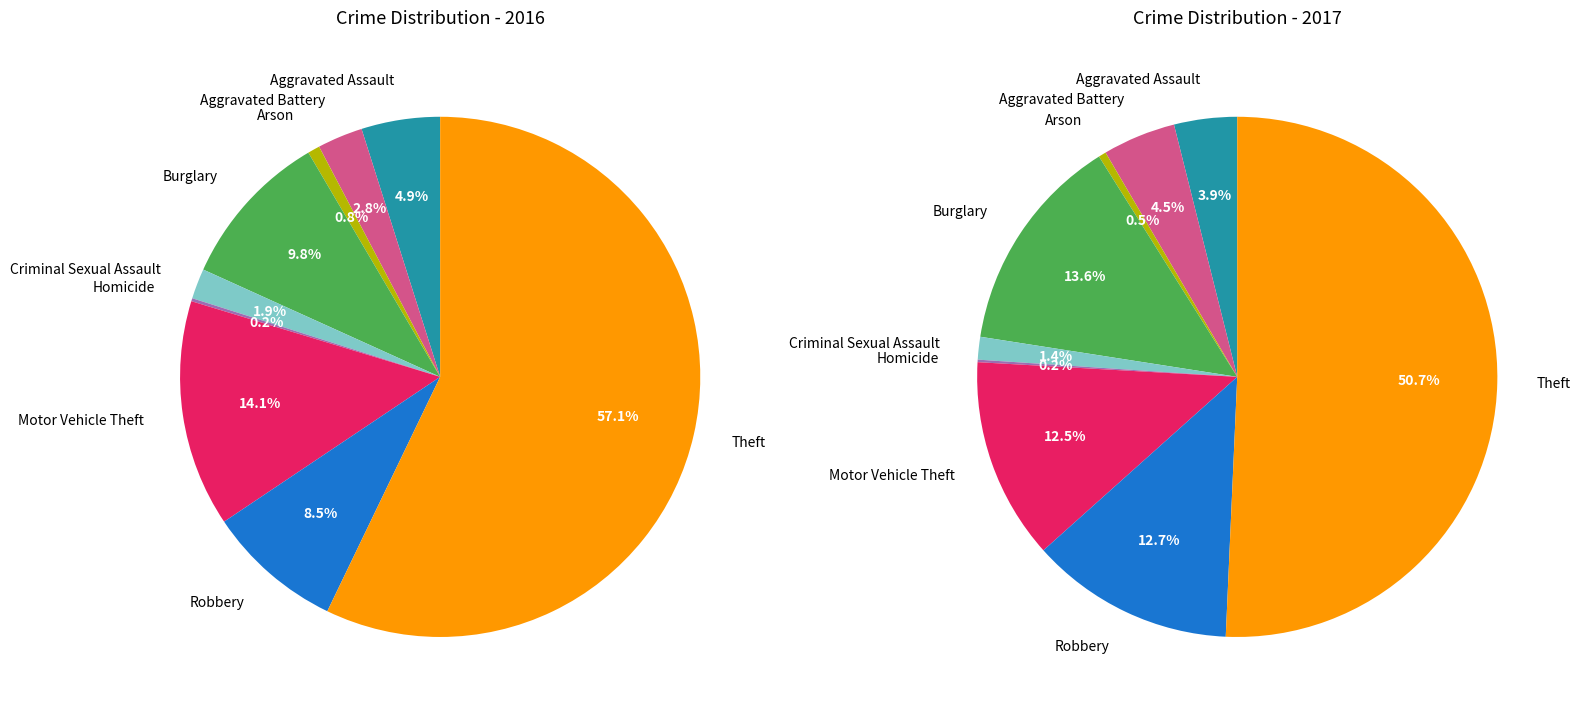

To the nearest percent, what is the difference between the Homicide and Robbery slice percentages?

8%